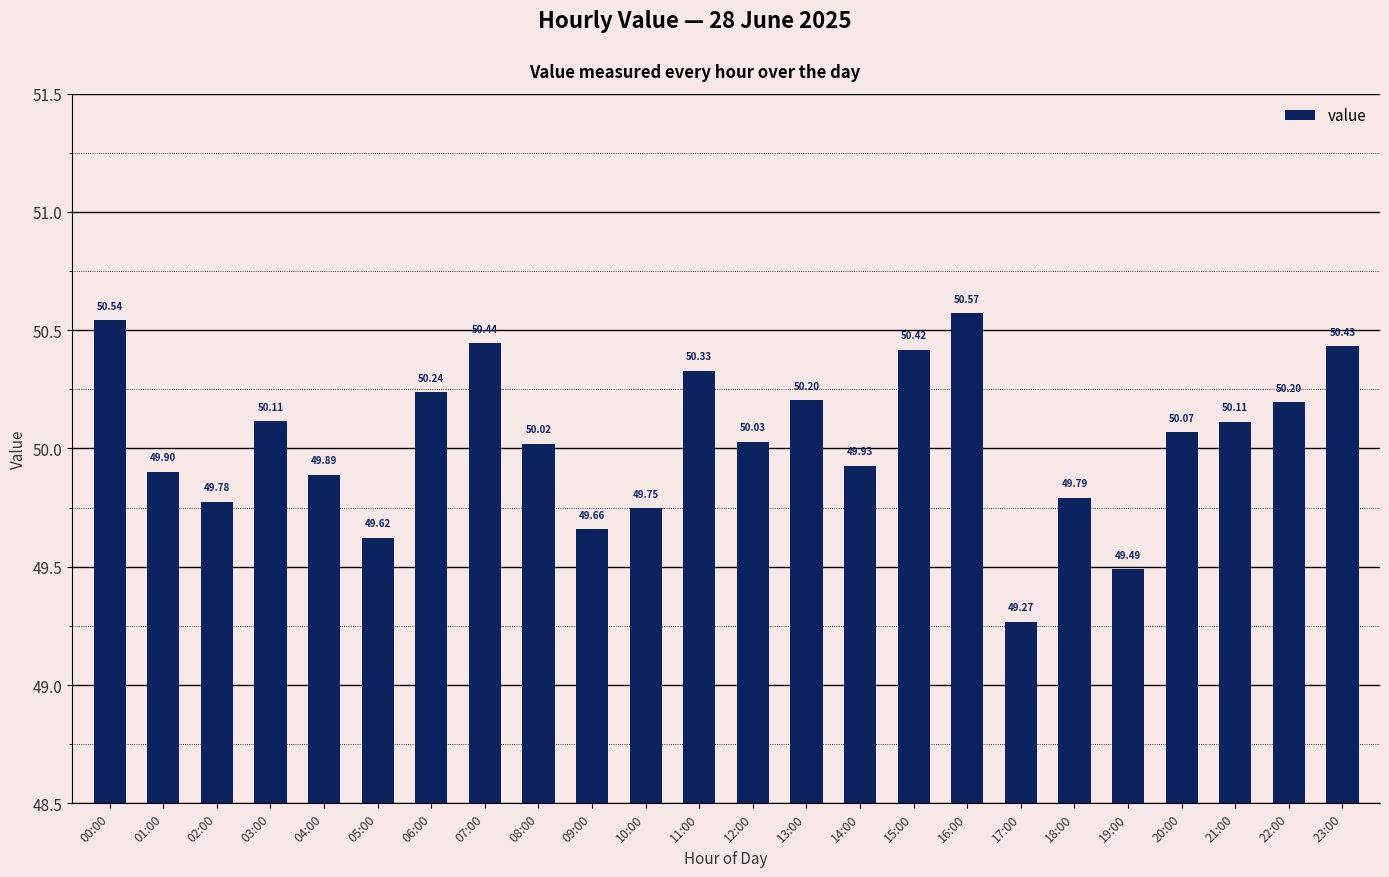

The chart shows a value of 49.6 at 05:00. True or false?

True